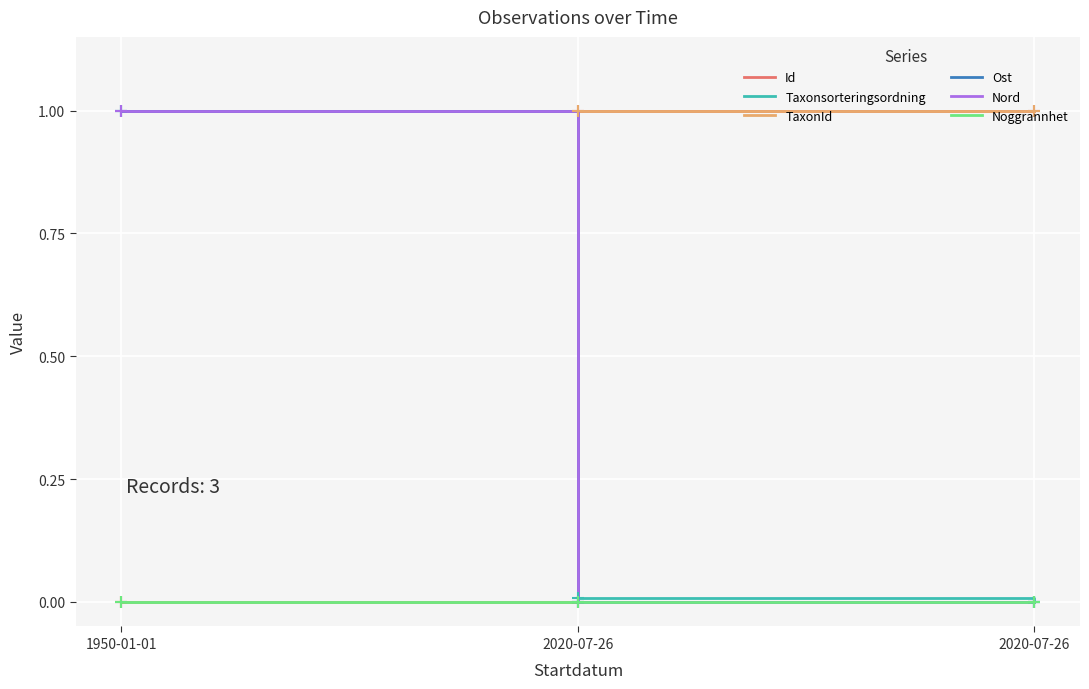

Does the chart display data point markers on the line(s)?

No